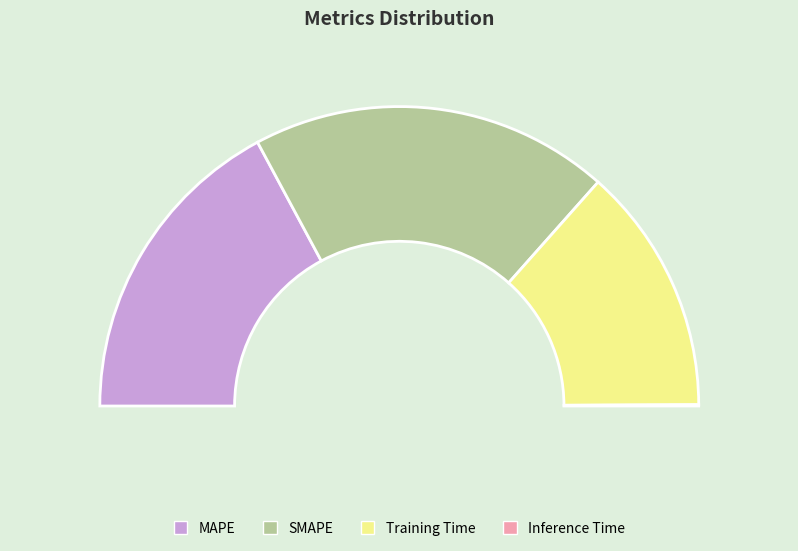

To the nearest percent, what percentage of the pie is SMAPE?

39%